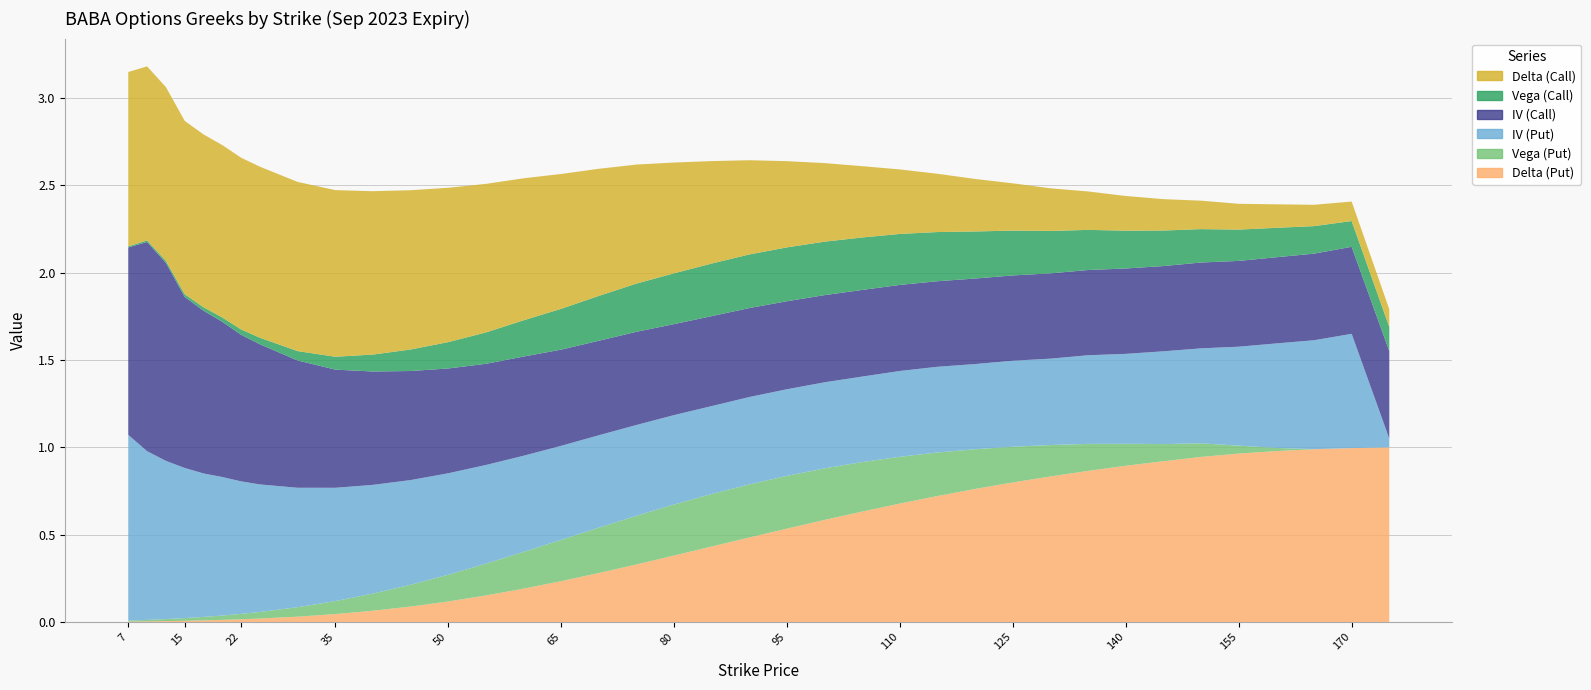

Reading left to right, what are all the values shown in this chart?

iv_call: 7.5=1.1	10=1.2	12.5=1.1	15=1.0	17.5=0.9	20=0.9	22.5=0.8	25=0.8	30=0.7	35=0.7	40=0.6	45=0.6	50=0.6	55=0.6	60=0.6	65=0.6	70=0.5	75=0.5	80=0.5	85=0.5	90=0.5	95=0.5	100=0.5	105=0.5	110=0.5	115=0.5	120=0.5	125=0.5	130=0.5	135=0.5	140=0.5	145=0.5	150=0.5	155=0.5	160=0.5	165=0.5	170=0.5	175=0.5
iv_put: 7.5=1.1	10=1.0	12.5=0.9	15=0.9	17.5=0.8	20=0.8	22.5=0.8	25=0.7	30=0.7	35=0.6	40=0.6	45=0.6	50=0.6	55=0.6	60=0.6	65=0.5	70=0.5	75=0.5	80=0.5	85=0.5	90=0.5	95=0.5	100=0.5	105=0.5	110=0.5	115=0.5	120=0.5	125=0.5	130=0.5	135=0.5	140=0.5	145=0.5	150=0.5	155=0.6	160=0.6	165=0.6	170=0.7	175=0.1
vega_call: 7.5=0.0	10=0.0	12.5=0.0	15=0.0	17.5=0.0	20=0.0	22.5=0.0	25=0.0	30=0.1	35=0.1	40=0.1	45=0.1	50=0.2	55=0.2	60=0.2	65=0.2	70=0.3	75=0.3	80=0.3	85=0.3	90=0.3	95=0.3	100=0.3	105=0.3	110=0.3	115=0.3	120=0.3	125=0.3	130=0.2	135=0.2	140=0.2	145=0.2	150=0.2	155=0.2	160=0.2	165=0.2	170=0.1	175=0.1
vega_put: 7.5=0.0	10=0.0	12.5=0.0	15=0.0	17.5=0.0	20=0.0	22.5=0.0	25=0.0	30=0.1	35=0.1	40=0.1	45=0.1	50=0.2	55=0.2	60=0.2	65=0.2	70=0.3	75=0.3	80=0.3	85=0.3	90=0.3	95=0.3	100=0.3	105=0.3	110=0.3	115=0.2	120=0.2	125=0.2	130=0.2	135=0.2	140=0.1	145=0.1	150=0.1	155=0.0	160=0.0	165=0.0	170=0.0	175=0.0
delta_call: 7.5=1.0	10=1.0	12.5=1.0	15=1.0	17.5=1.0	20=1.0	22.5=1.0	25=1.0	30=1.0	35=1.0	40=0.9	45=0.9	50=0.9	55=0.9	60=0.8	65=0.8	70=0.7	75=0.7	80=0.6	85=0.6	90=0.5	95=0.5	100=0.4	105=0.4	110=0.4	115=0.3	120=0.3	125=0.3	130=0.2	135=0.2	140=0.2	145=0.2	150=0.2	155=0.1	160=0.1	165=0.1	170=0.1	175=0.1
delta_put: 7.5=0.0	10=0.0	12.5=0.0	15=0.0	17.5=0.0	20=0.0	22.5=0.0	25=0.0	30=0.0	35=0.0	40=0.1	45=0.1	50=0.1	55=0.2	60=0.2	65=0.2	70=0.3	75=0.3	80=0.4	85=0.4	90=0.5	95=0.5	100=0.6	105=0.6	110=0.7	115=0.7	120=0.8	125=0.8	130=0.8	135=0.9	140=0.9	145=0.9	150=0.9	155=1.0	160=1.0	165=1.0	170=1.0	175=1.0